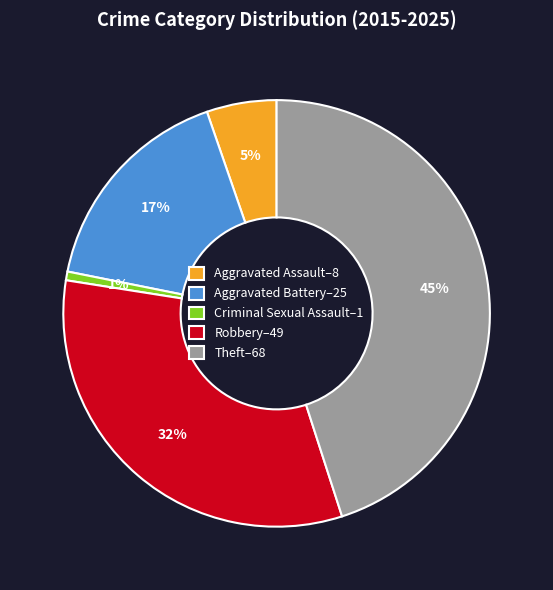

To the nearest percent, what percentage of the pie is Robbery?

32%